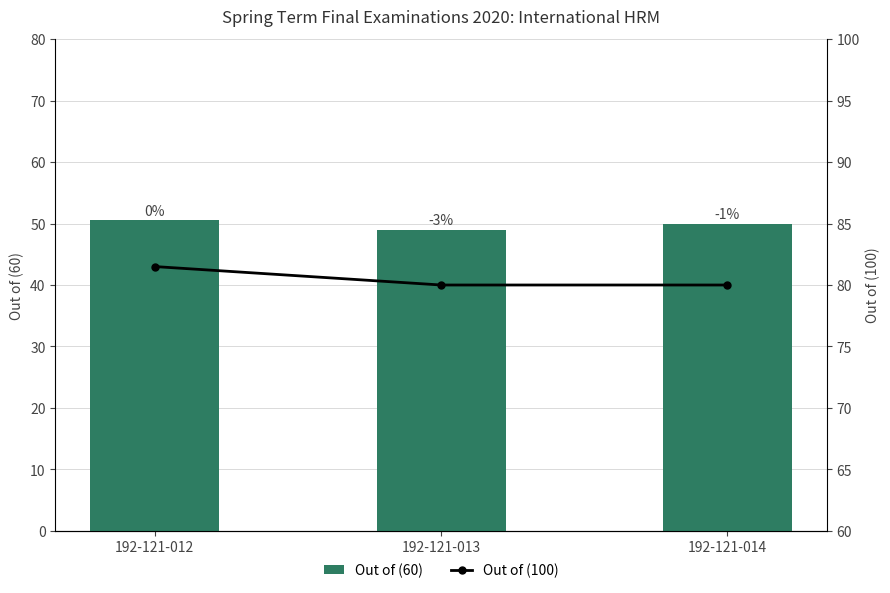

Is it true that Out of (100) equals 46.0 at 192-121-013?

False